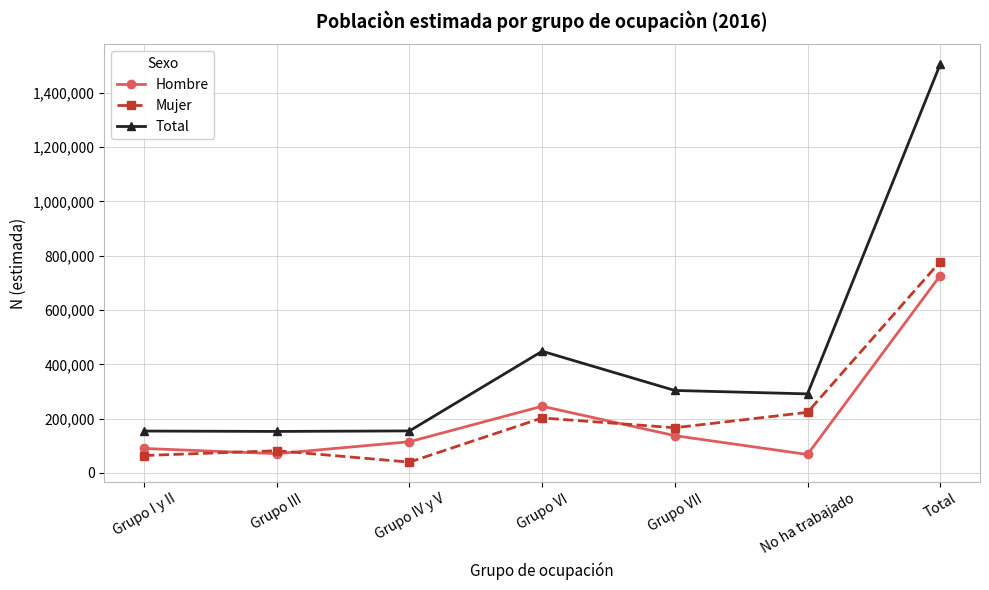

How many interior local peaks does the Mujer series have?

2